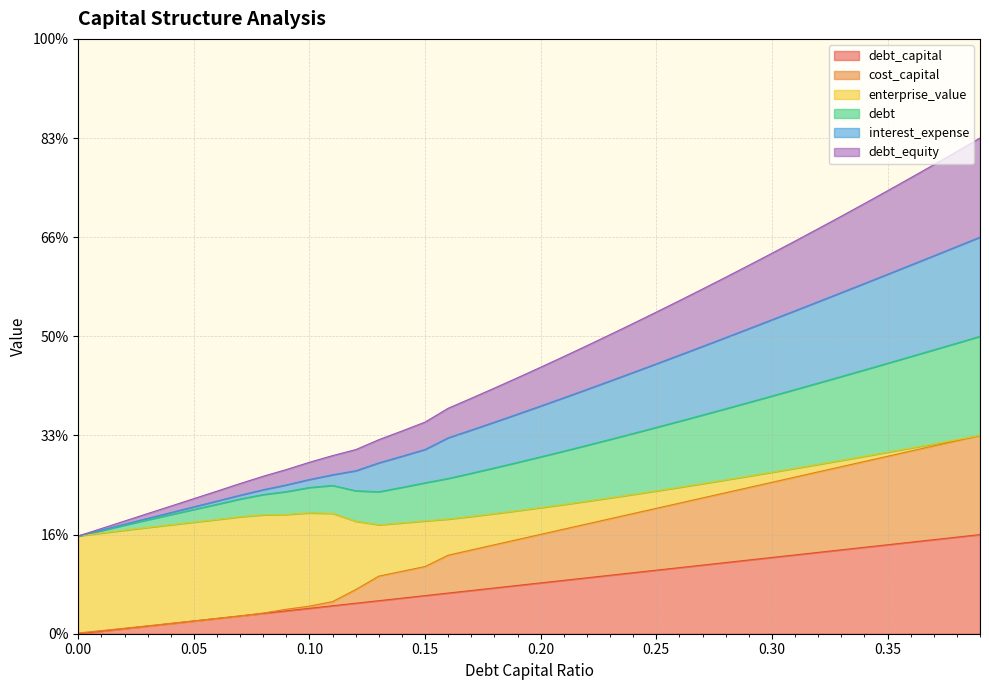

At which category is the sum across all series the highest?

0.39